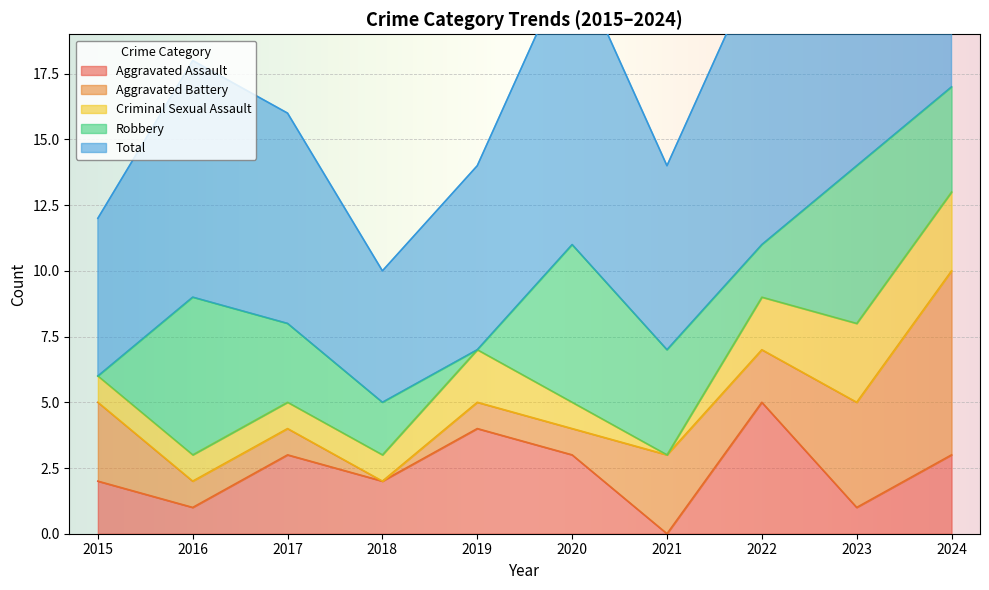

What is the maximum value for Aggravated Battery?

7